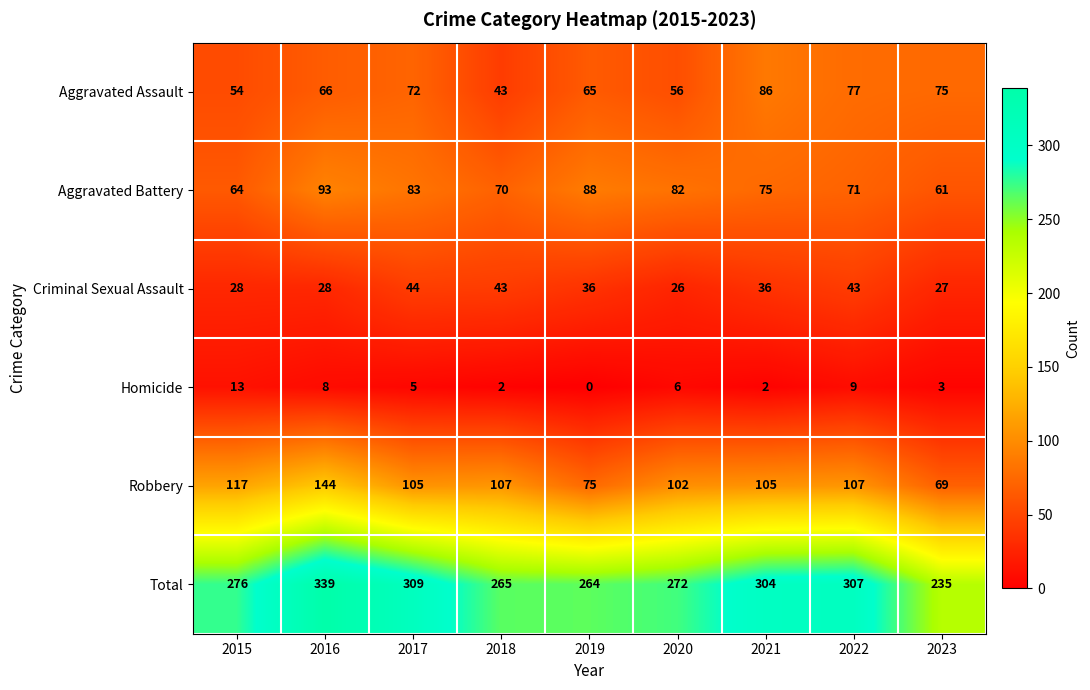

The Homicide series shows 4 at 2023. True or false?

False